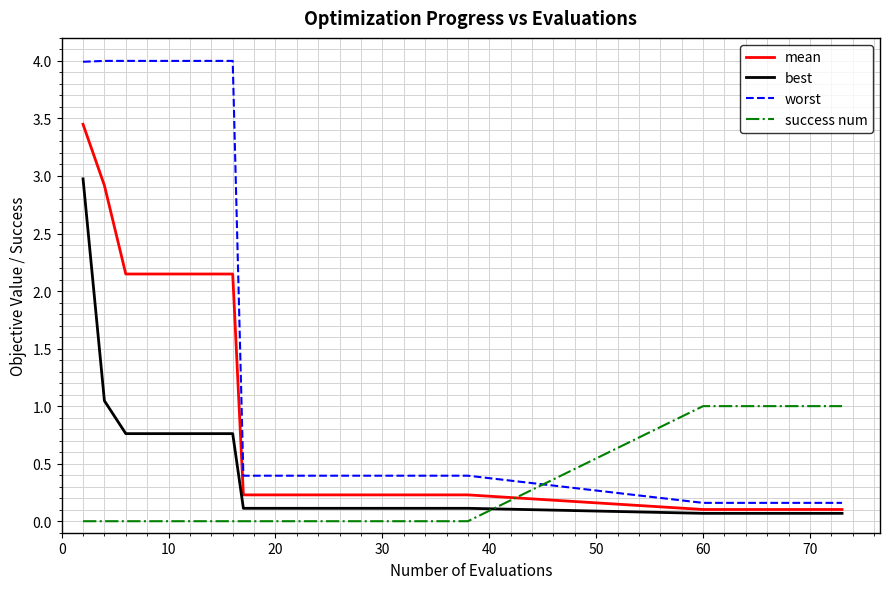

What is the sum of all best values?

10.6